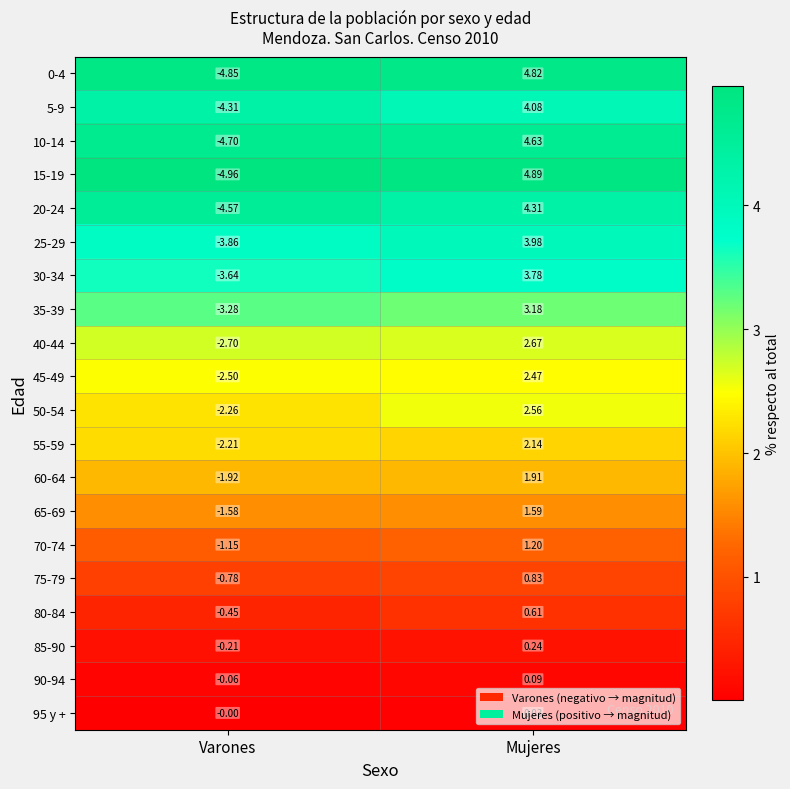

List the labels in order of 40-44 value, largest first.

Mujeres, Varones